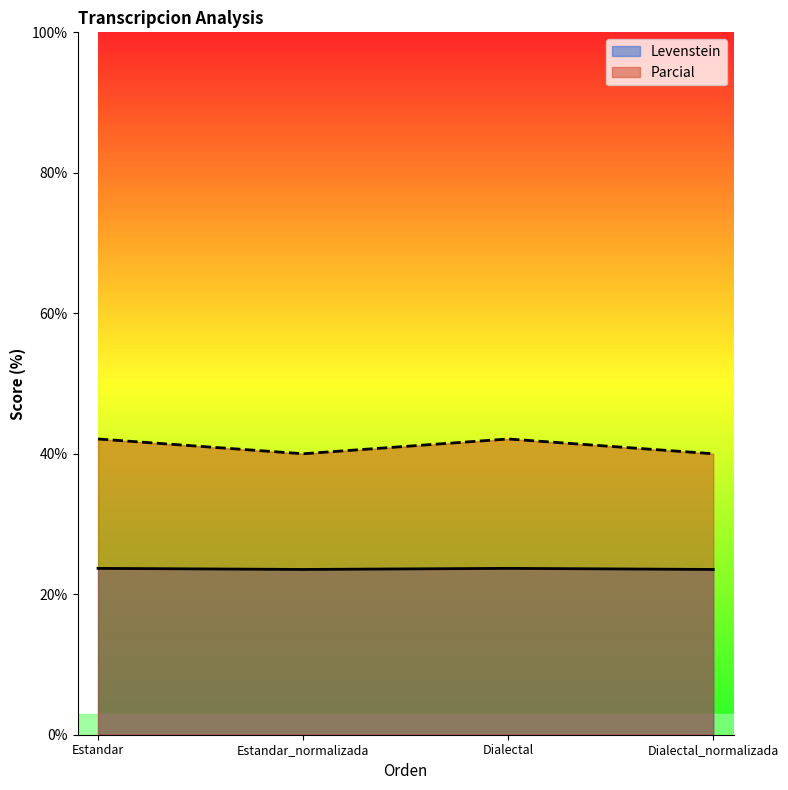

True or false: Parcial and Levenstein cross at least once.

False